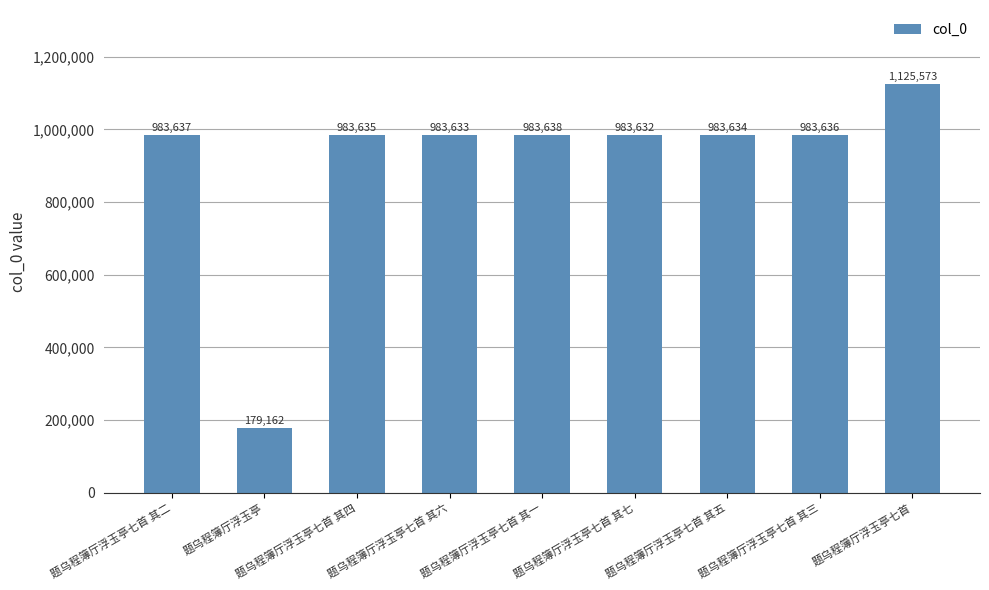

Rank the categories by value from lowest to highest.

题乌程簿厅浮玉亭, 题乌程簿厅浮玉亭七首 其七, 题乌程簿厅浮玉亭七首 其六, 题乌程簿厅浮玉亭七首 其五, 题乌程簿厅浮玉亭七首 其四, 题乌程簿厅浮玉亭七首 其三, 题乌程簿厅浮玉亭七首 其二, 题乌程簿厅浮玉亭七首 其一, 题乌程簿厅浮玉亭七首